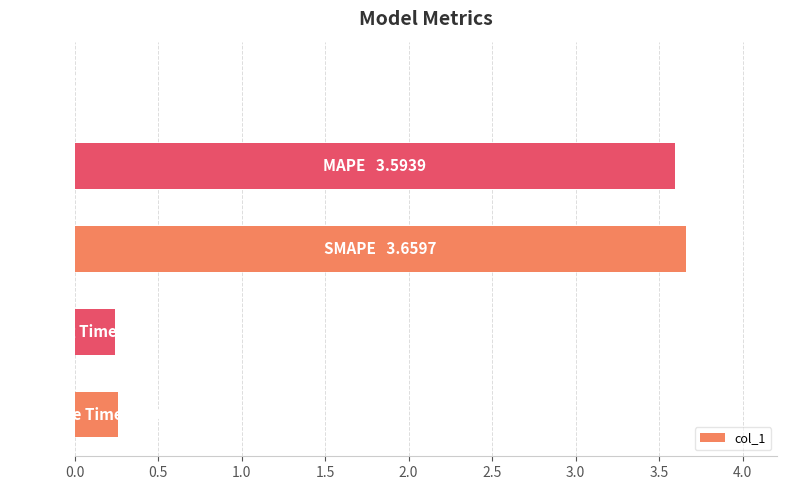

What is the sum of all values?

7.8